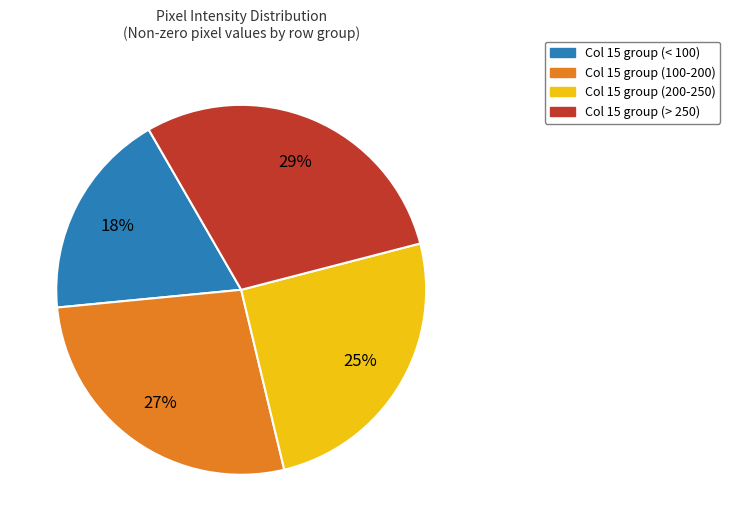

To the nearest percent, what percentage of the pie is Col 15 group (> 250)?

29%